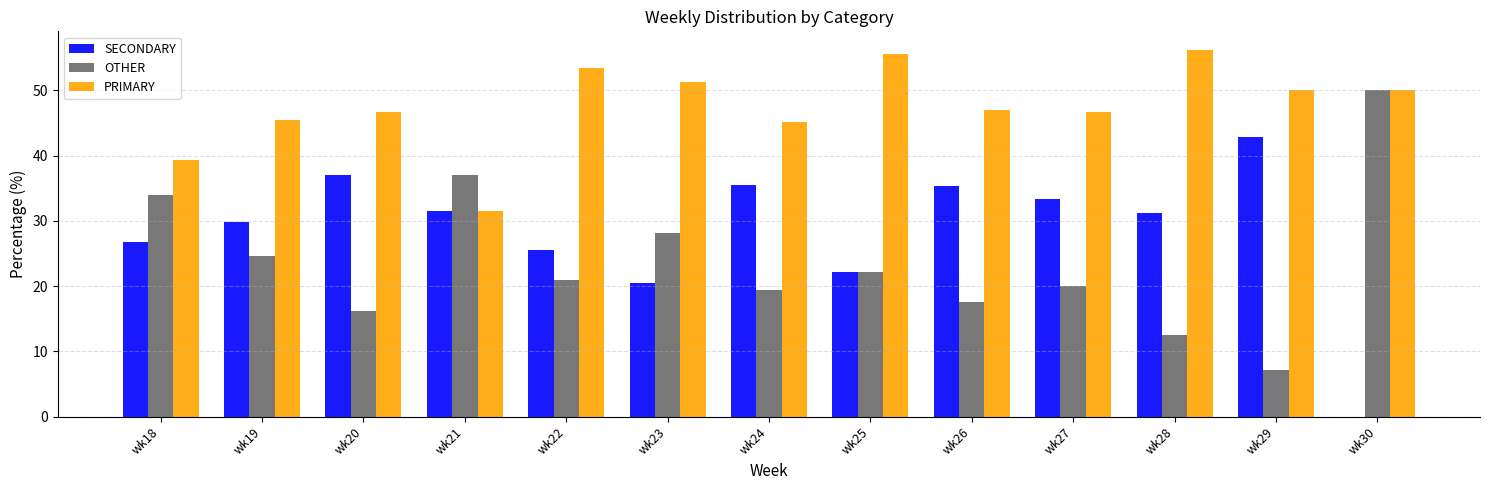

Which series has the largest total across all categories?

PRIMARY